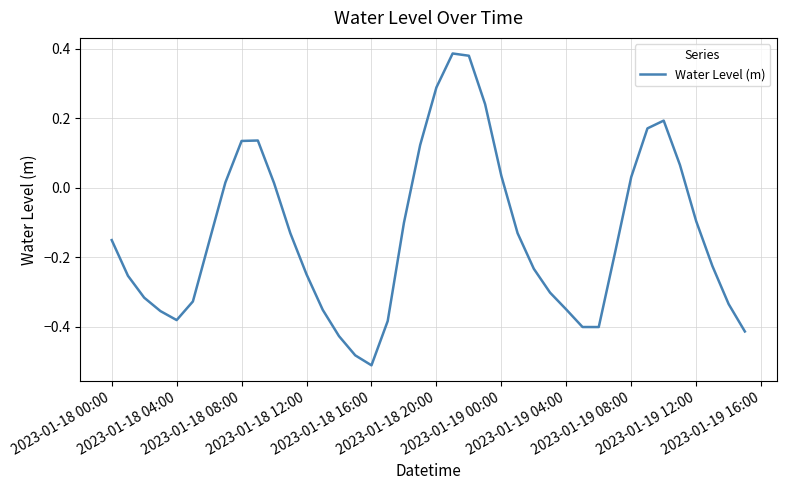

How many series are shown in this chart?

1